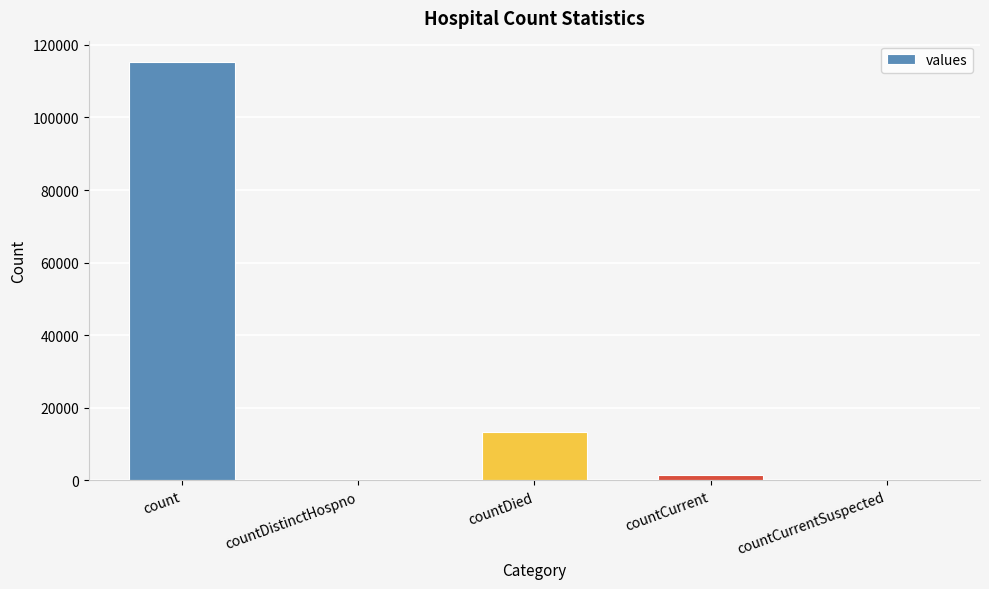

Reading left to right, transcribe all the data shown in this chart.

115379	0	13343	1383	0